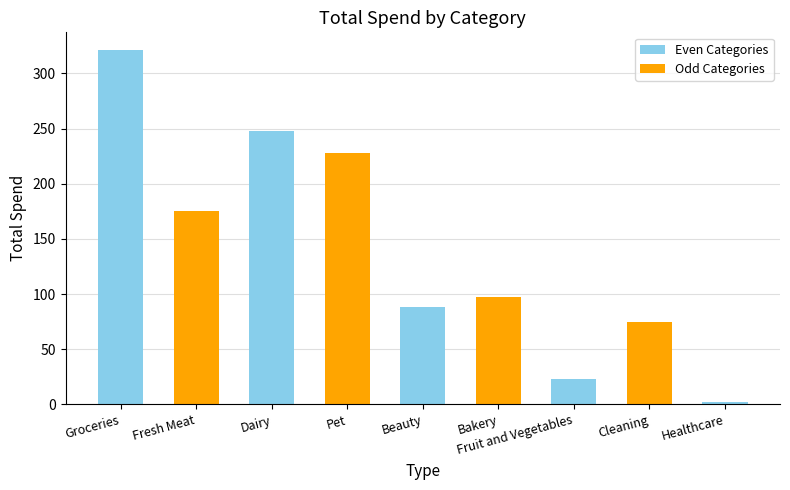

Where is the data nearest to the value 161?

Fresh Meat